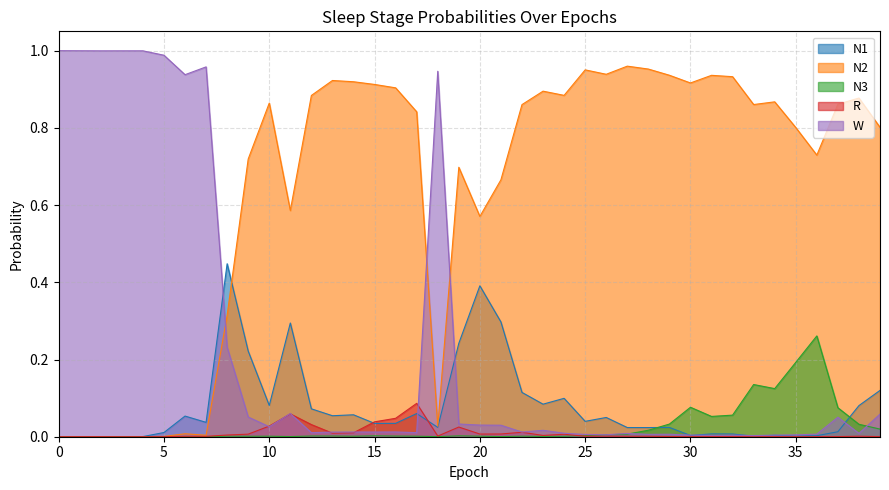

What is the value of the N1 point at the 18th from the left?

0.1